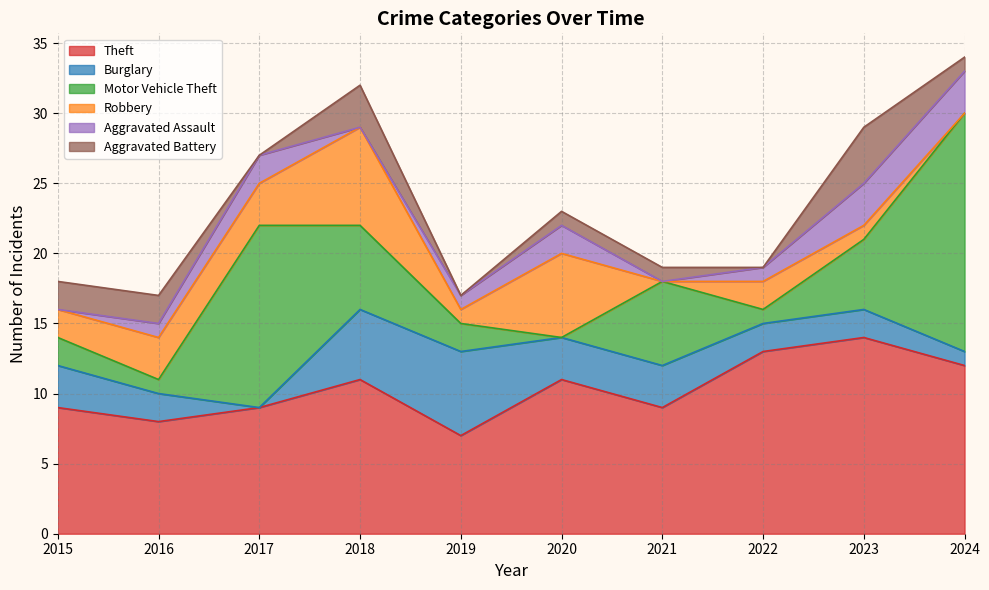

List the labels in order of Theft value, smallest first.

2019, 2016, 2015, 2017, 2021, 2018, 2020, 2024, 2022, 2023